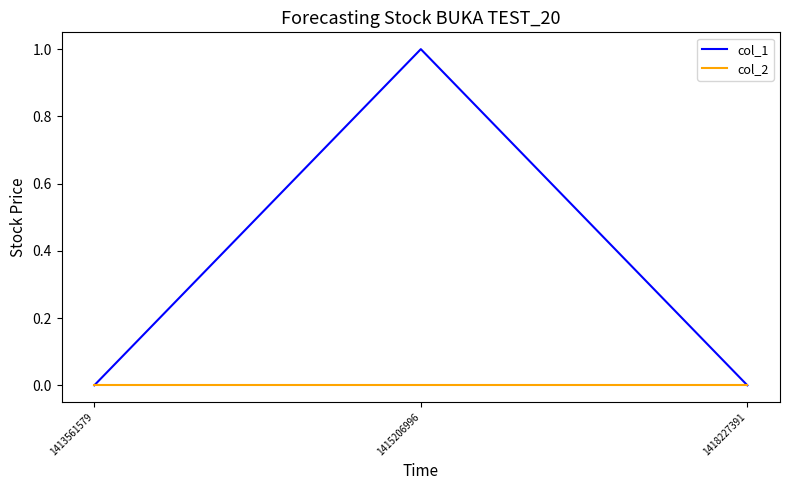

At which category is the sum across all series the highest?

1415206996